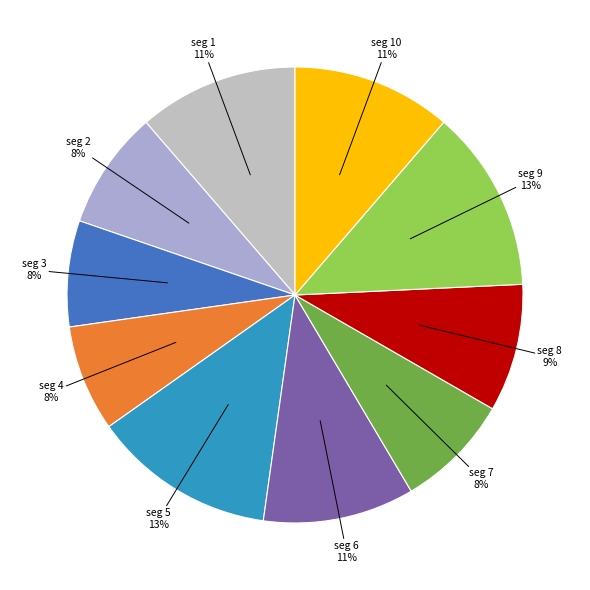

Which category has the smallest portion of the pie?

signal segment 3